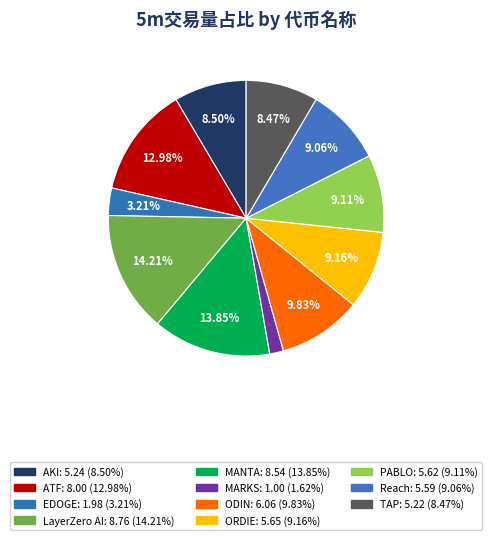

How much of the chart is everything except ORDIE?

90.8%